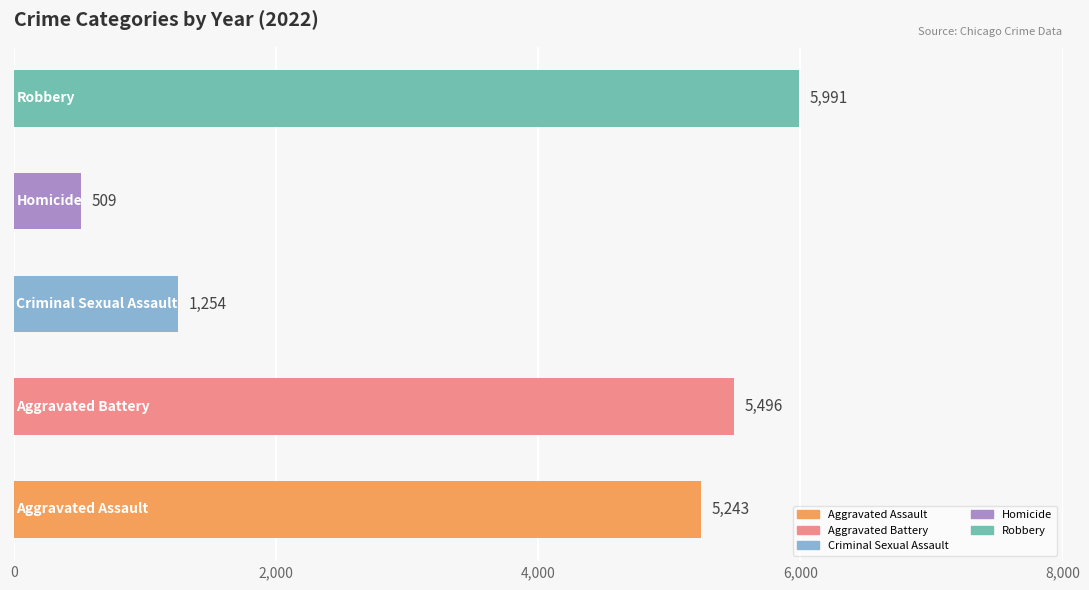

What is the smallest value displayed?

509